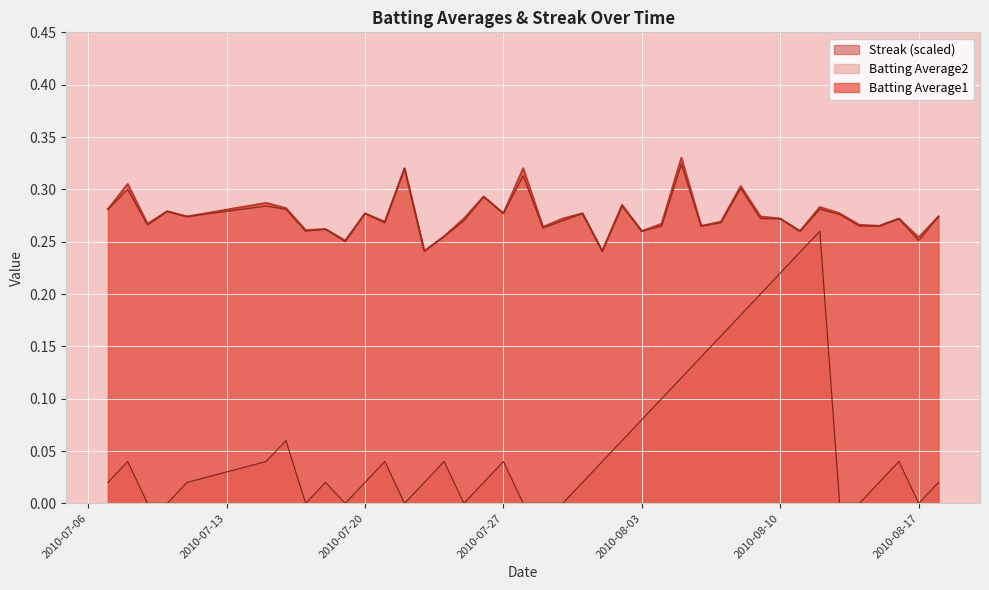

How many lines are shown in the chart?

3